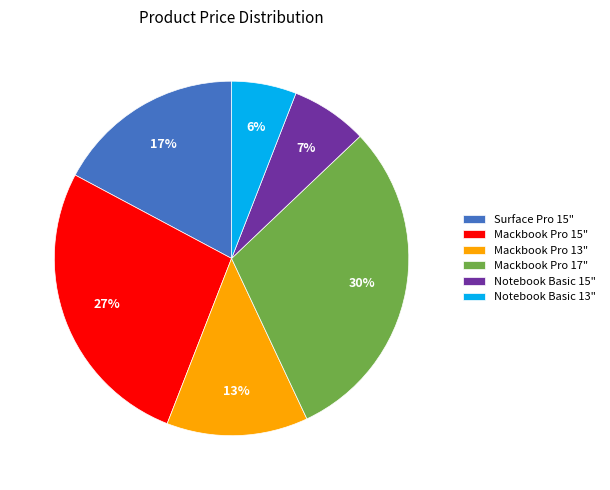

The Surface Pro 15" slice represents 29% of the pie. True or false?

False